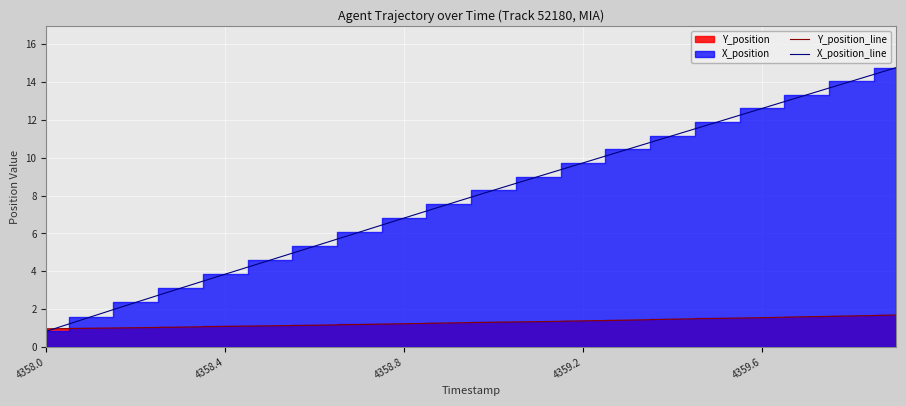

What is the minimum value for X_position_line?

0.8